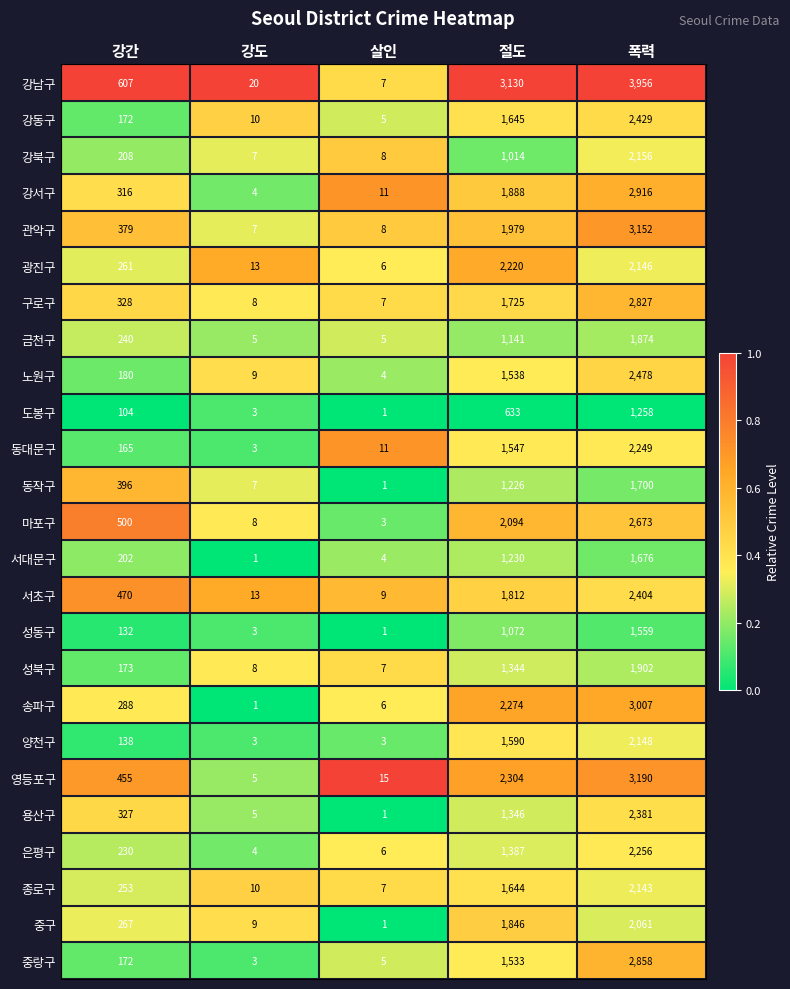

What is the total value across all series at 폭력?

59399